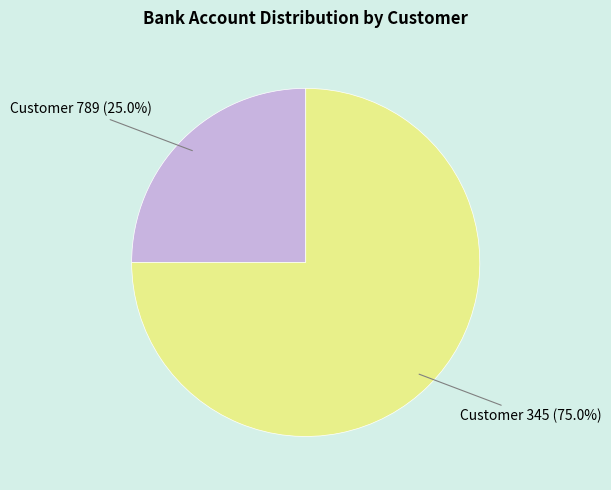

Is there any slice that represents more than half of the pie?

Yes